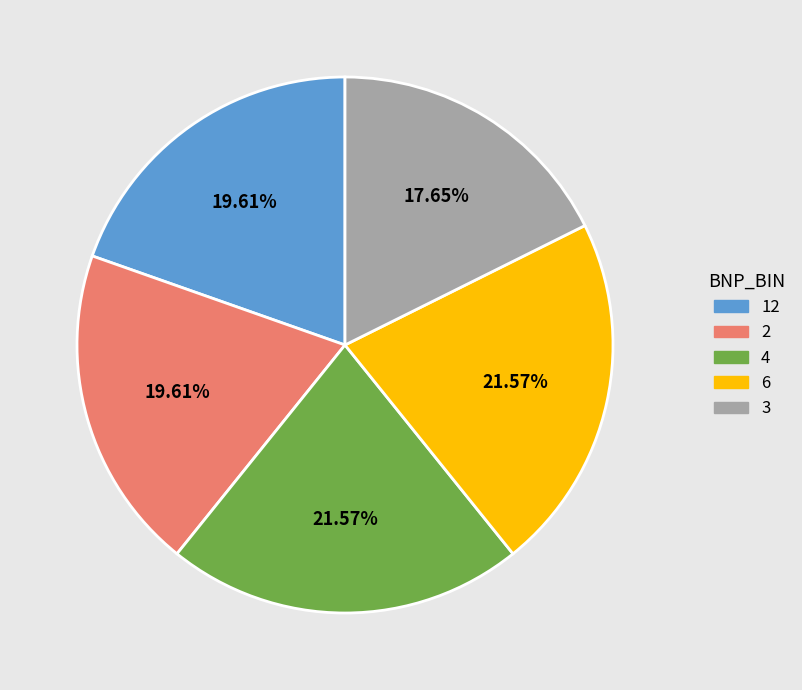

Does 2 account for over 50% of the chart?

No